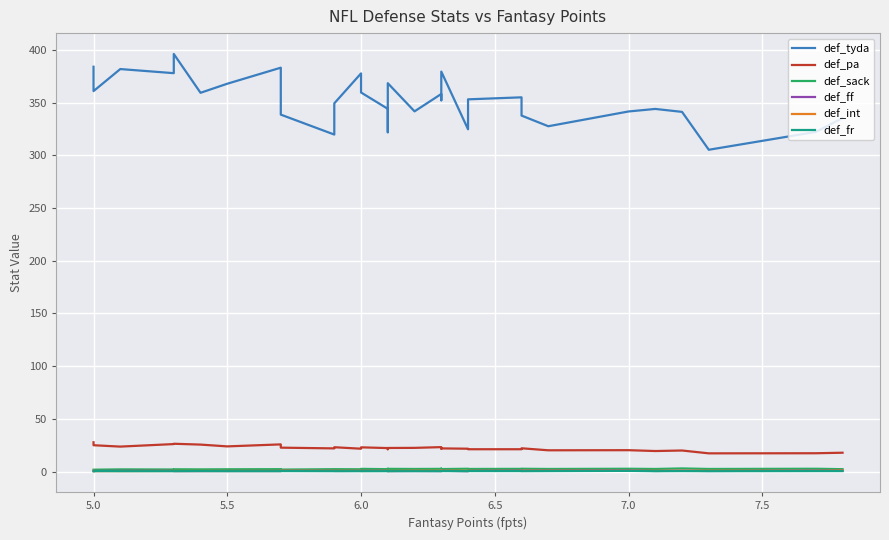

What is the average value of the def_pa series?

22.4